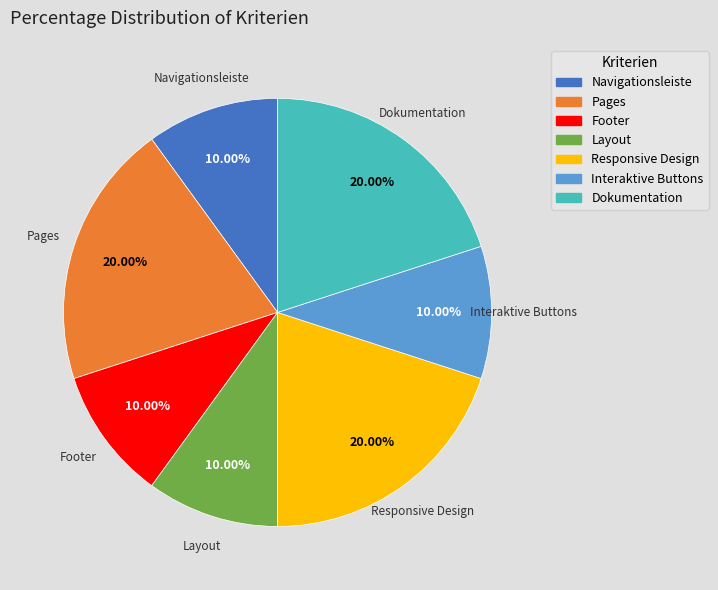

What is the total percentage of Layout and Interaktive Buttons?

20.0%